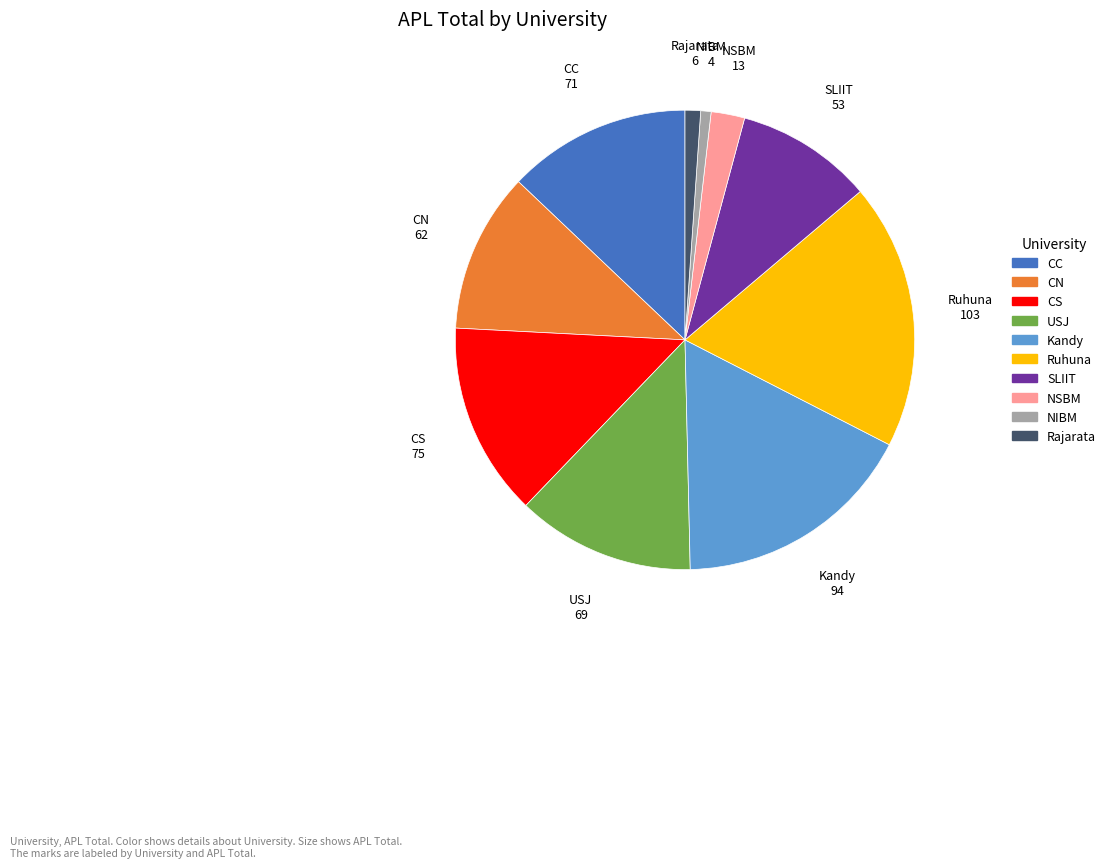

Does NSBM account for over 50% of the chart?

No